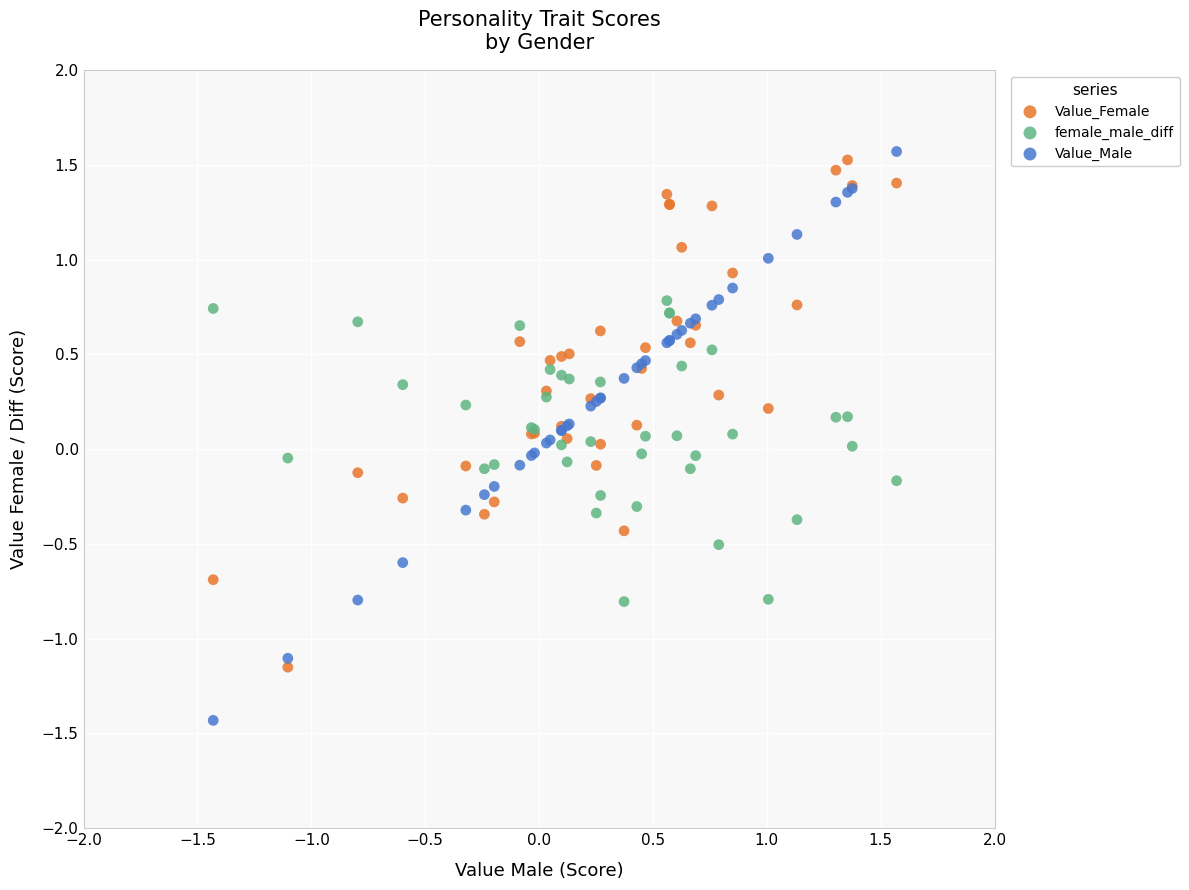

Which series reaches the maximum Y coordinate?

Value_Male